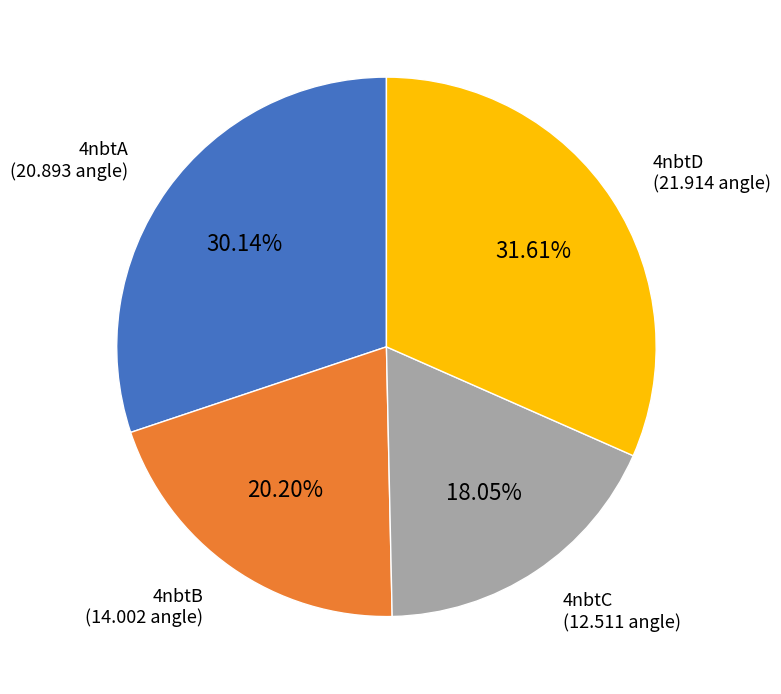

Does any single category account for the majority?

No